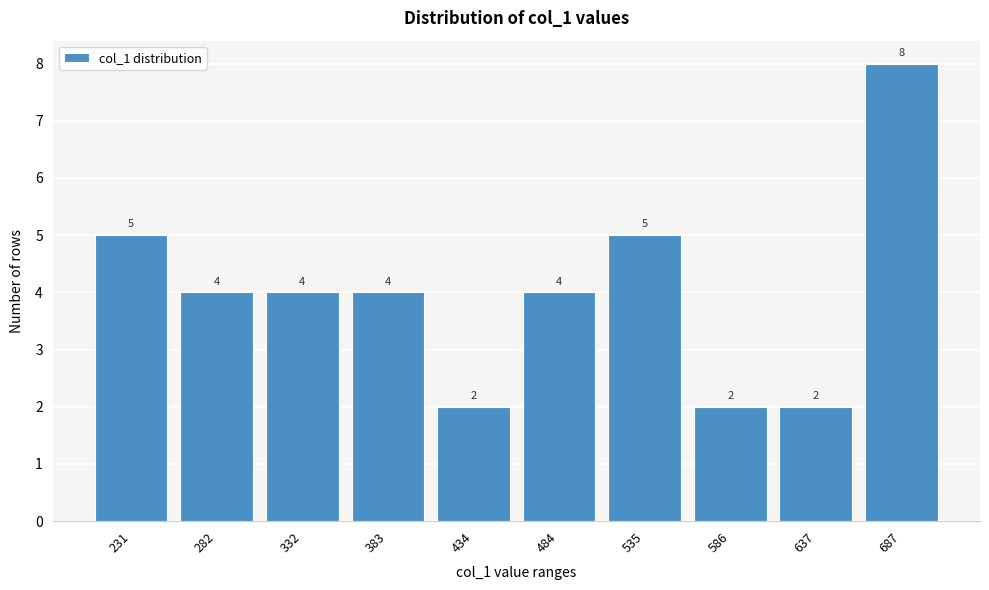

Reading left to right, extract all data points from this chart.

5	4	4	4	2	4	5	2	2	8